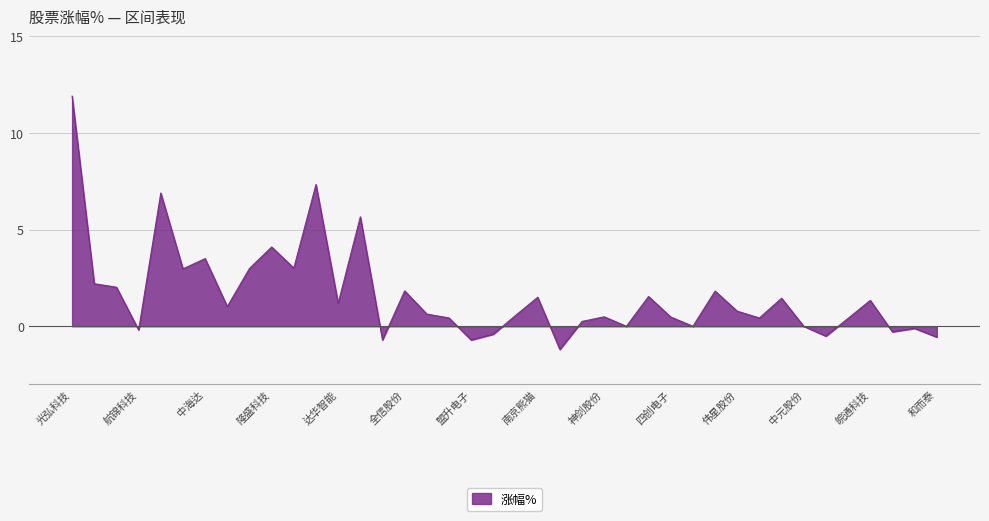

What is the smallest value displayed?

-1.2